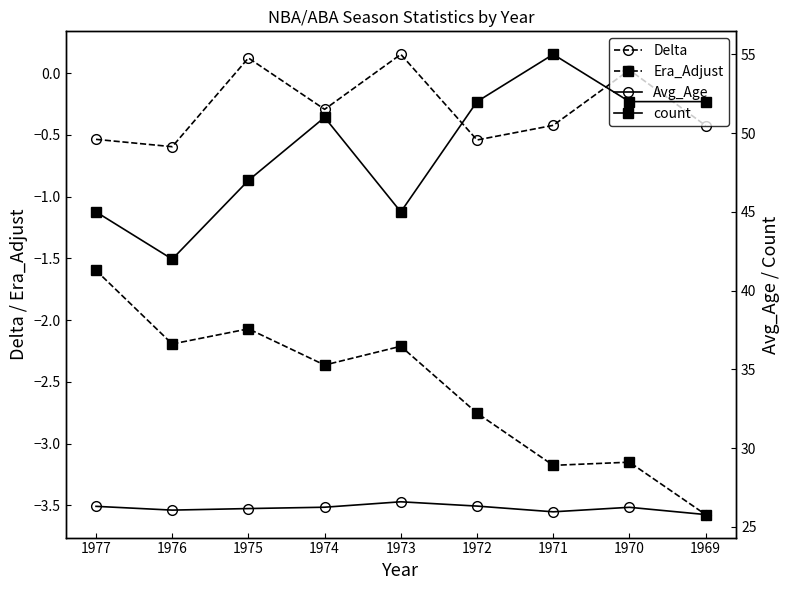

Reading left to right, list all the values displayed in this chart.

Delta: -0.5	-0.6	0.1	-0.3	0.2	-0.5	-0.4	0.0	-0.4
Era_Adjust: -1.6	-2.2	-2.1	-2.4	-2.2	-2.8	-3.2	-3.2	-3.6
Avg_Age: 26.3	26.1	26.2	26.3	26.6	26.3	26.0	26.2	25.8
count: 45.0	42.0	47.0	51.0	45.0	52.0	55.0	52.0	52.0